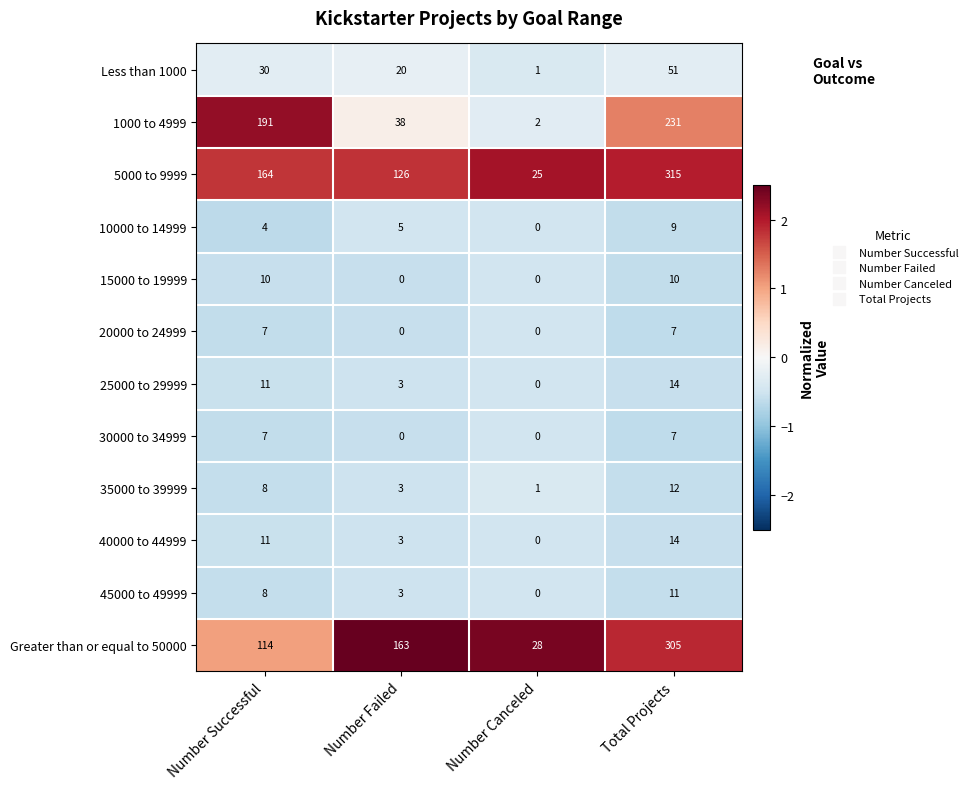

What is the difference between the second highest and second lowest values in the 30000 to 34999 series?

7